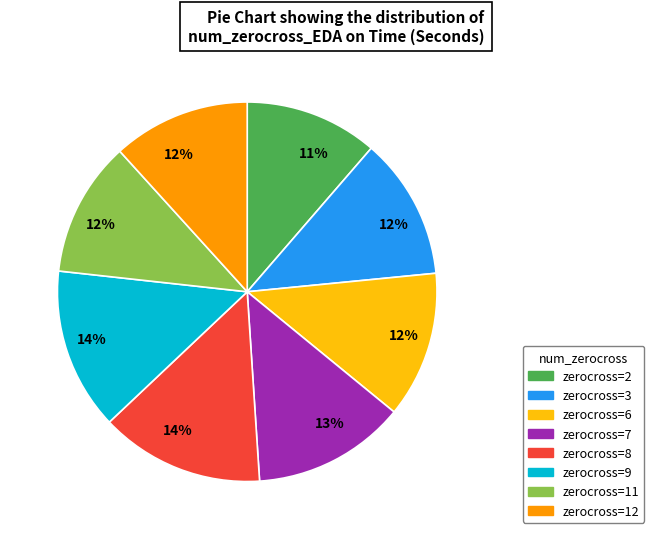

Count the number of slices in the pie.

8